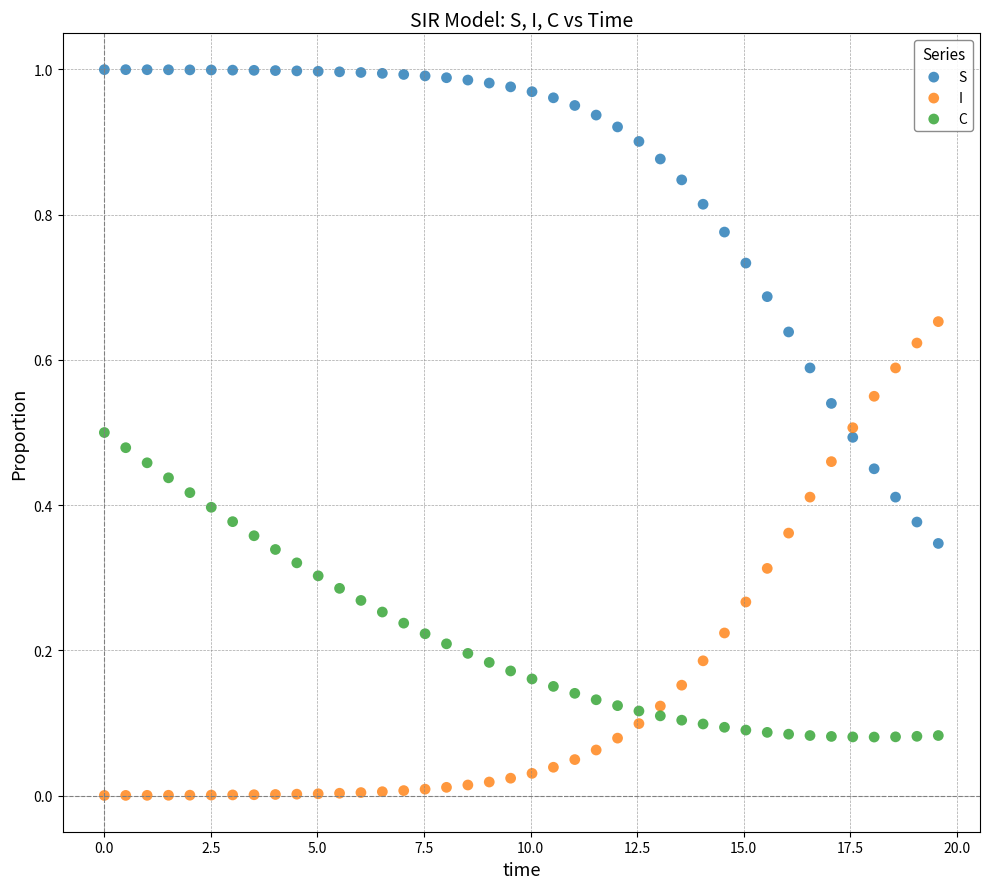

Which series contains the lowest Y value?

I